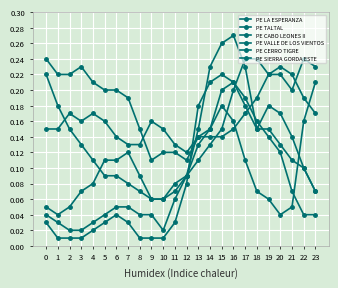

The PE TALTAL series shows 0.1 at 12. True or false?

True